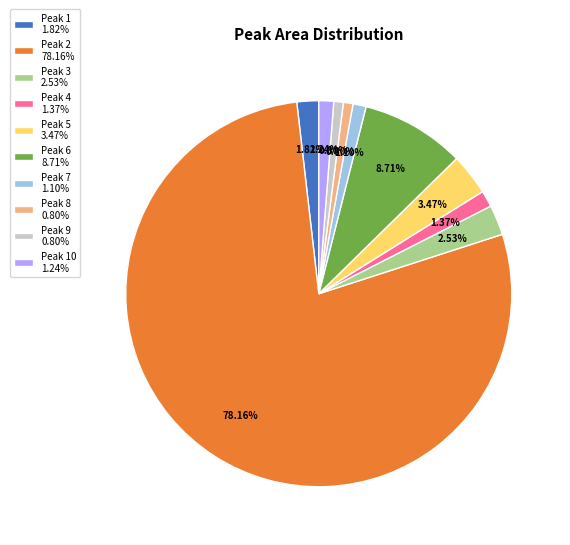

Does any single category account for the majority?

Yes